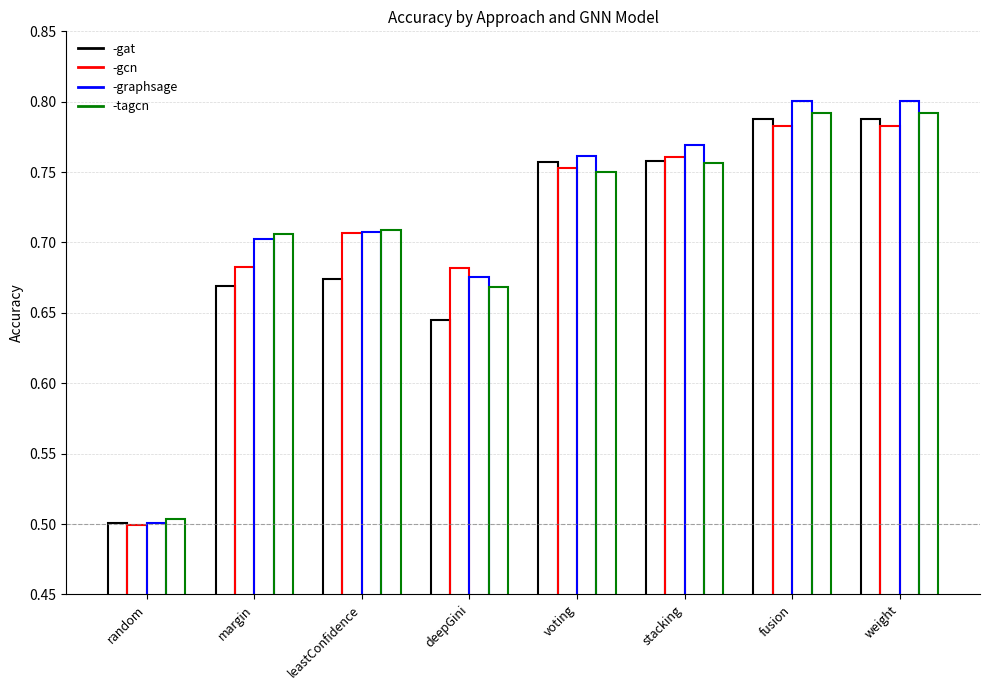

What is the label of the 2nd bar from the right?

fusion